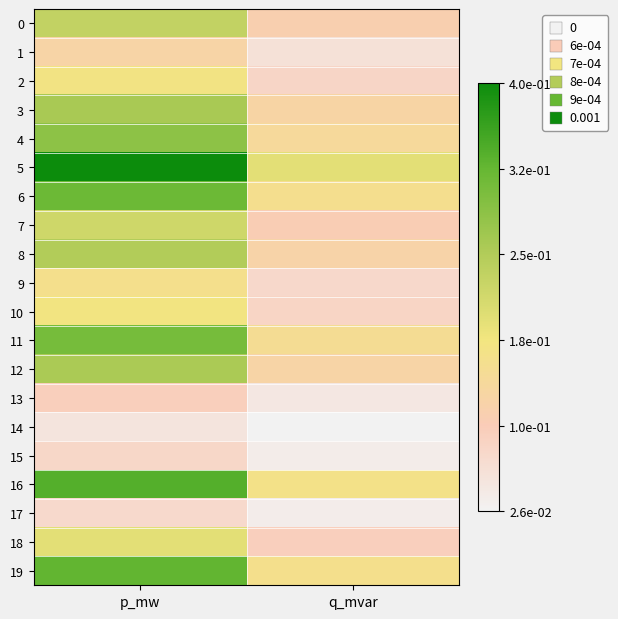

Which series changed the most between p_mw and q_mvar?

5